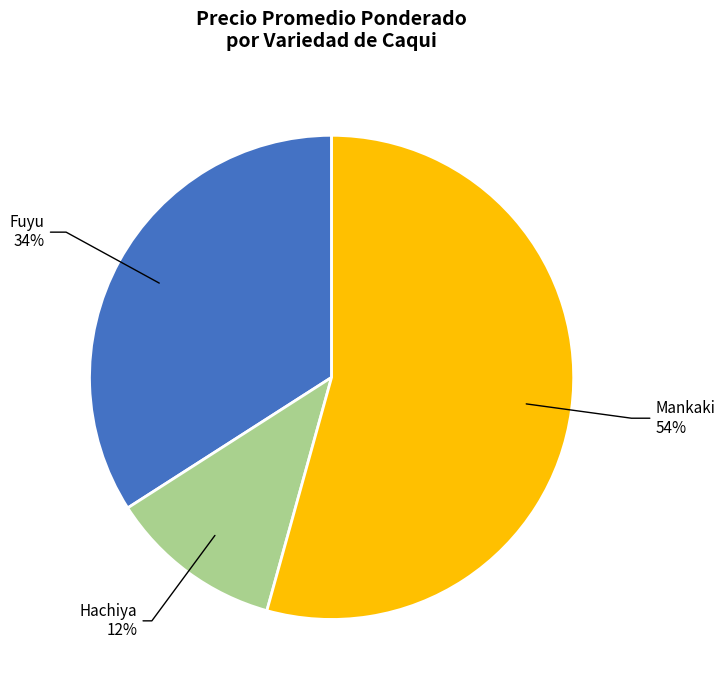

How many segments does this pie chart have?

3